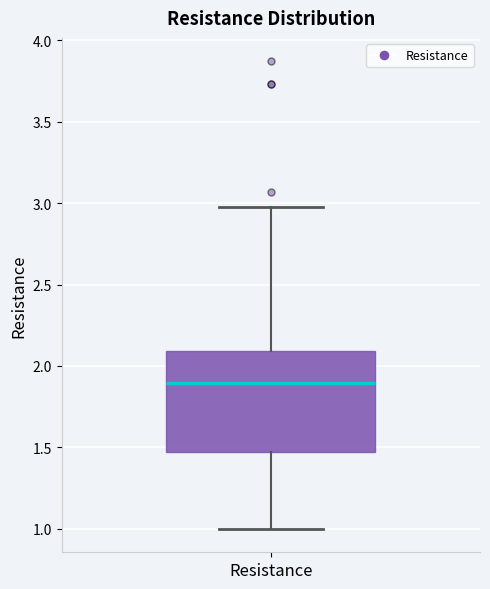

Where does the median line of the box for Resistance sit on the y-axis? The values are not printed on the chart, so give them approximately, as read against the axis.

1.90